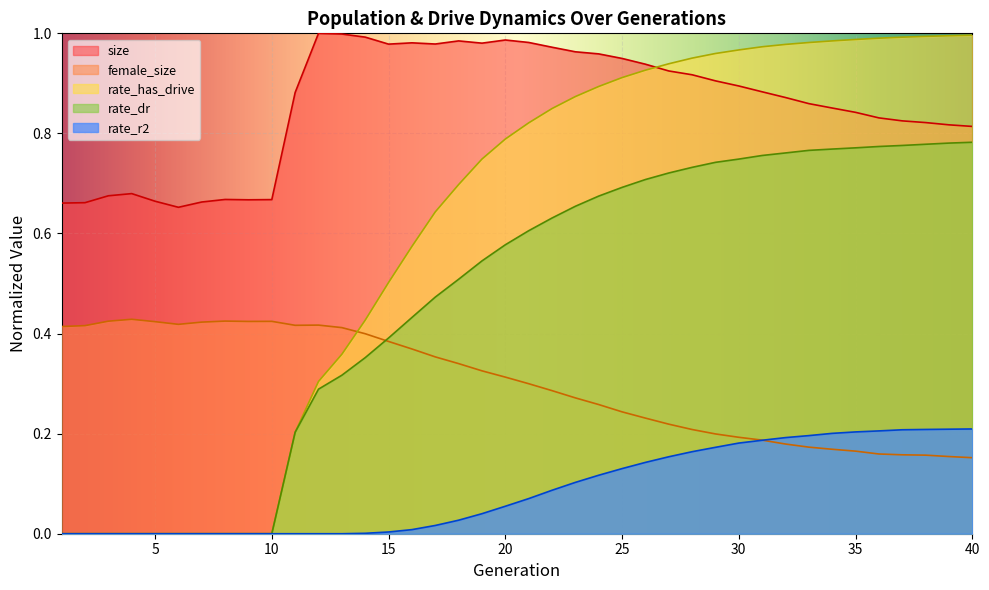

Rank the series at 40 from lowest to highest value.

female_size, rate_r2, rate_dr, size, rate_has_drive